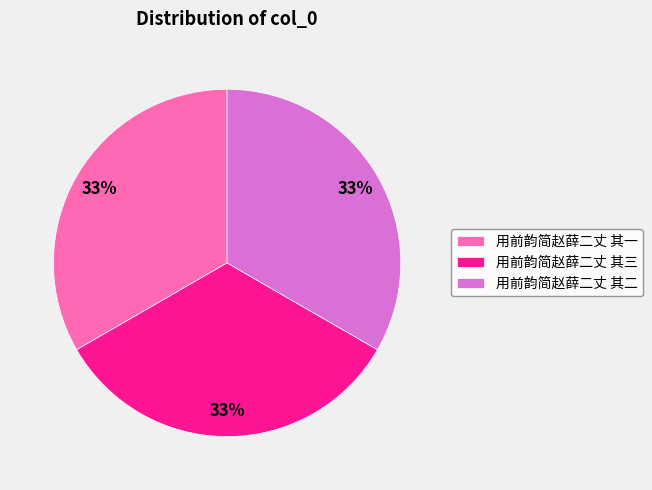

Does any single category account for the majority?

No